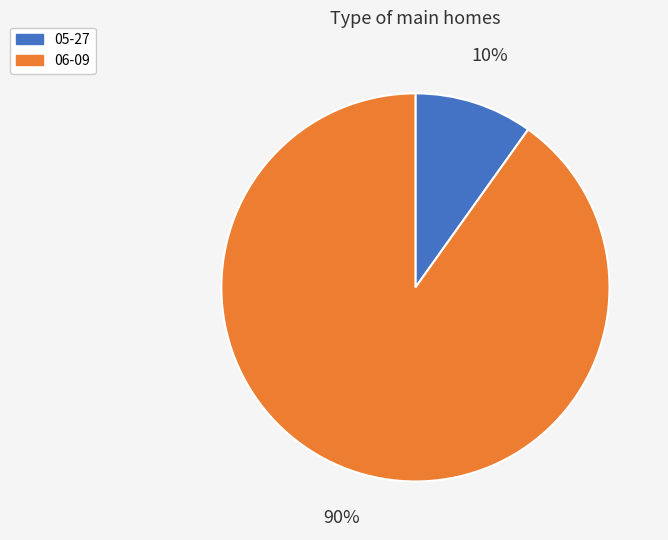

Which category has the smallest portion of the pie?

05-27